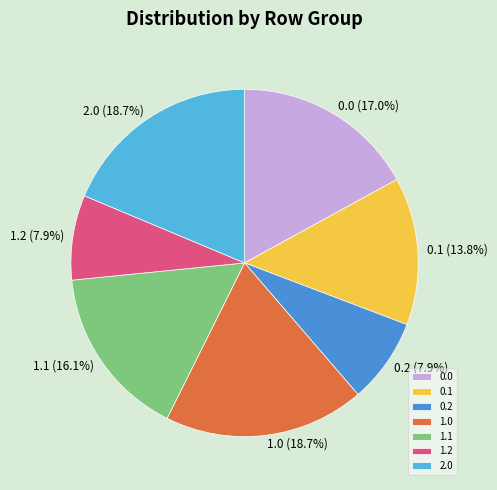

What percentage is the 1.1 slice, to the nearest percent?

16%